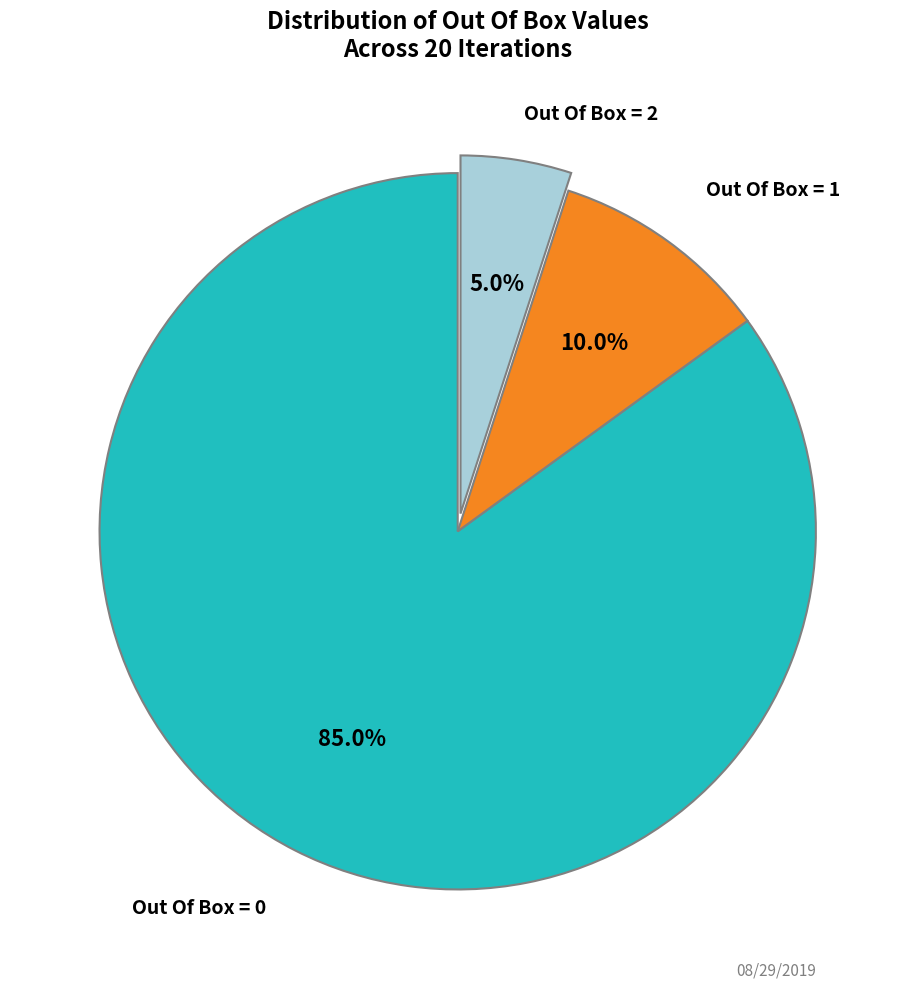

Is there any slice that represents more than half of the pie?

Yes